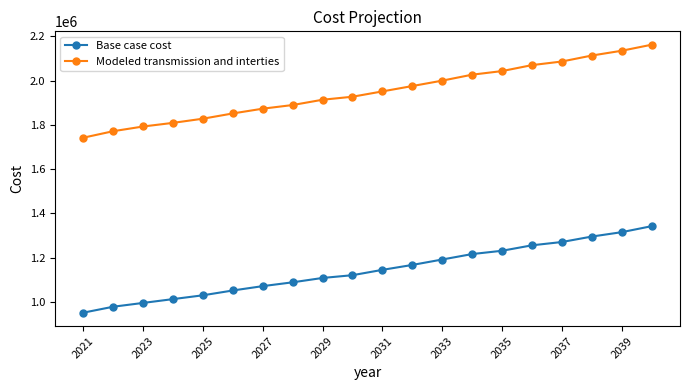

Which series has the widest spread of values?

Modeled transmission and interties